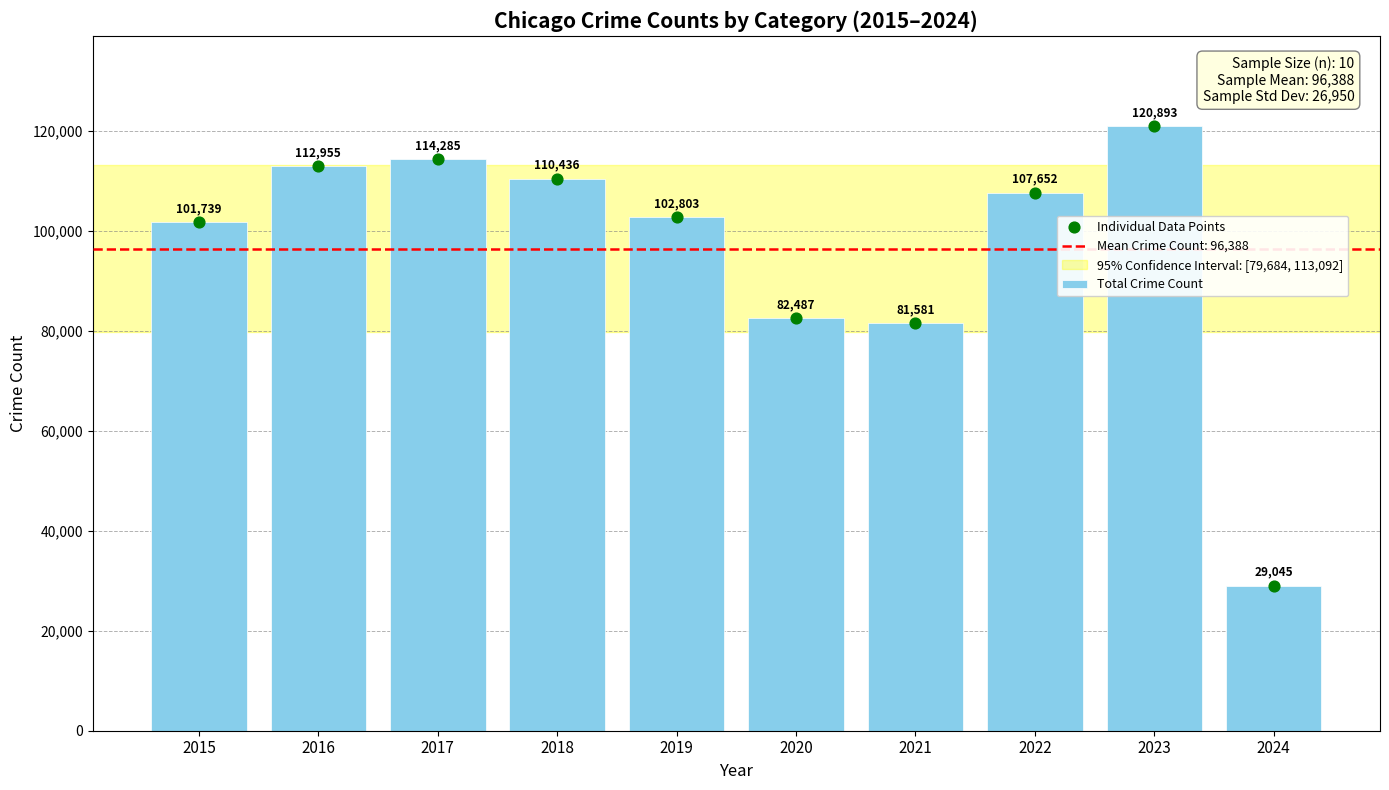

What is the change in value from 2022 to 2024?

-78607